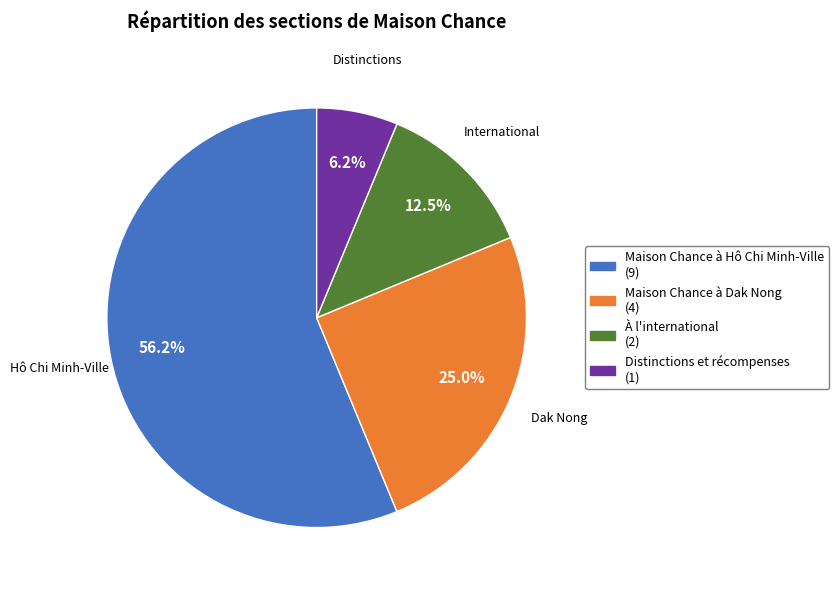

Which category has the biggest portion of the pie?

Hô Chi Minh-Ville